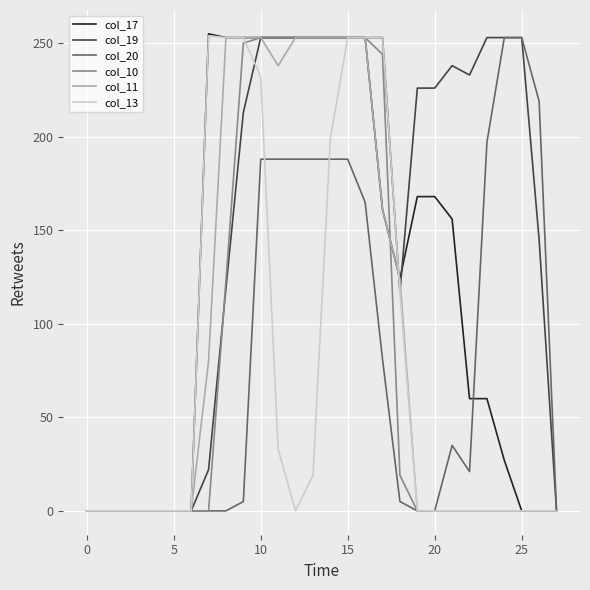

What is the greatest value displayed?

255